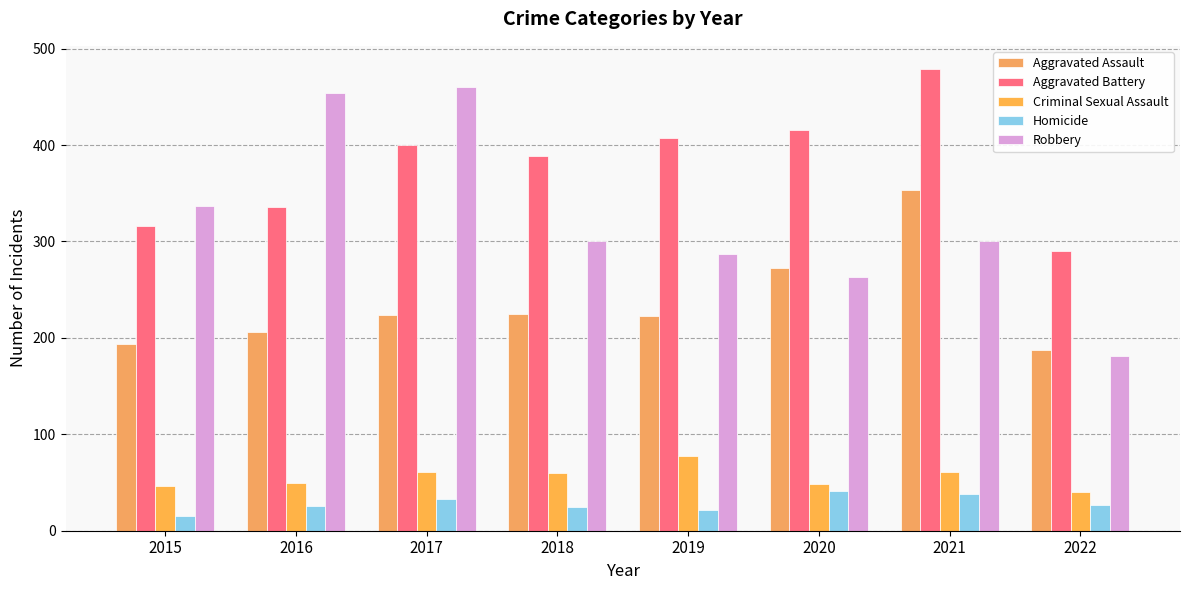

Reading left to right, list all the values displayed in this chart.

Aggravated Assault: 2015=194	2016=206	2017=224	2018=225	2019=223	2020=273	2021=353	2022=187
Aggravated Battery: 2015=316	2016=336	2017=400	2018=389	2019=407	2020=416	2021=479	2022=290
Criminal Sexual Assault: 2015=46	2016=50	2017=61	2018=60	2019=77	2020=48	2021=61	2022=40
Homicide: 2015=15	2016=26	2017=33	2018=25	2019=22	2020=41	2021=38	2022=27
Robbery: 2015=337	2016=454	2017=460	2018=301	2019=287	2020=263	2021=300	2022=181